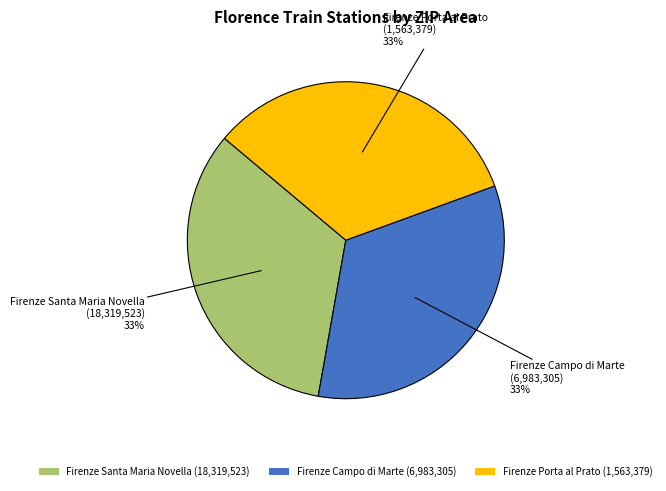

Do Firenze Porta al Prato and Firenze Campo di Marte together represent more than half of the pie?

Yes